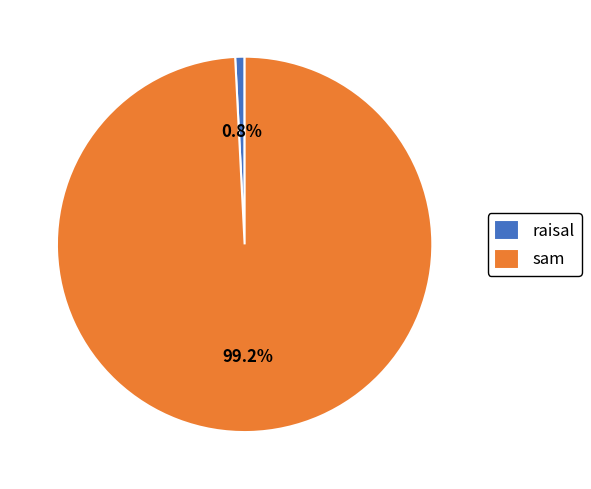

Count the number of slices in the pie.

2